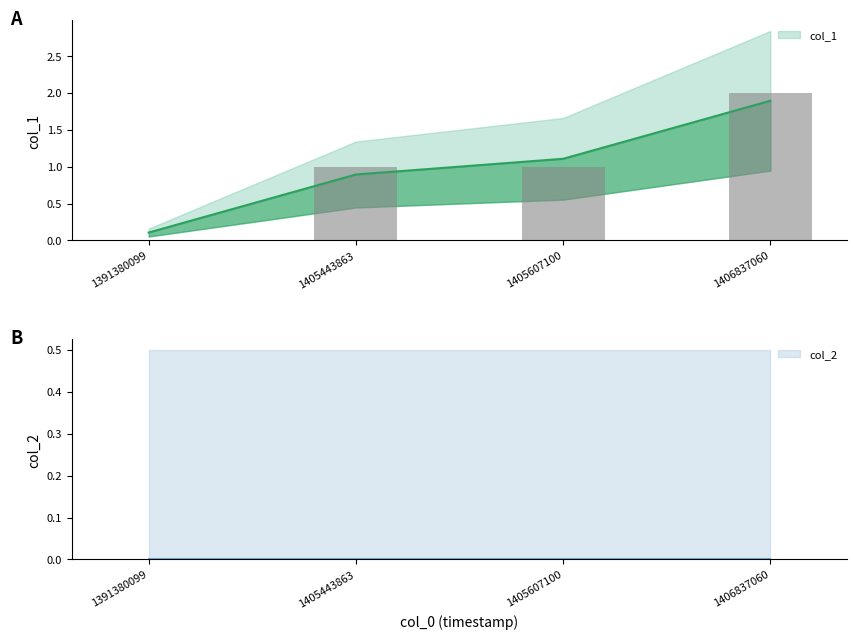

List the labels in order of value, largest first.

1406837060, 1405443863, 1405607100, 1391380099